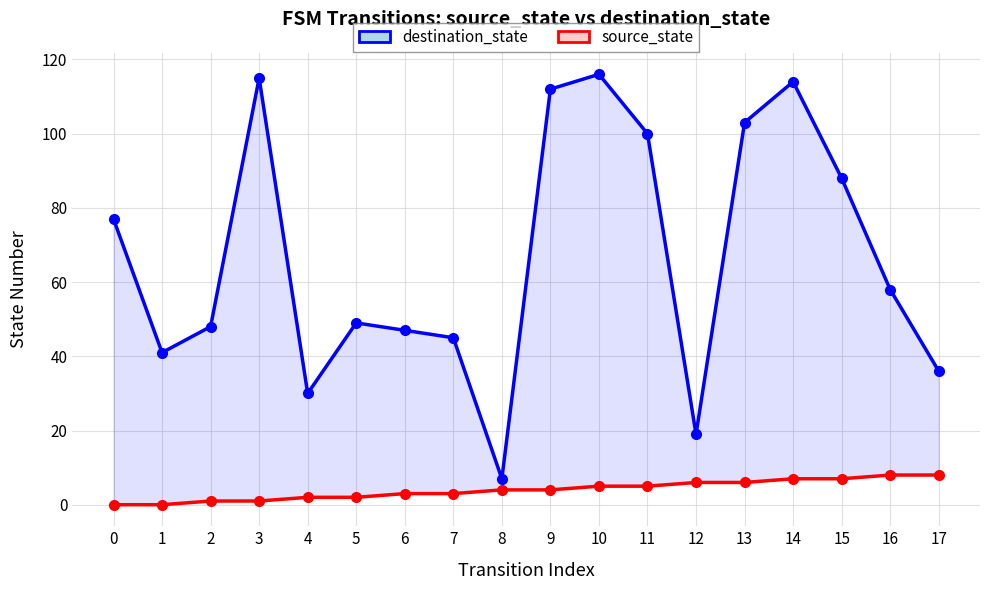

Reading right to left, transcribe all the data shown in this chart.

destination_state: 36	58	88	114	103	19	100	116	112	7	45	47	49	30	115	48	41	77
source_state: 8	8	7	7	6	6	5	5	4	4	3	3	2	2	1	1	0	0